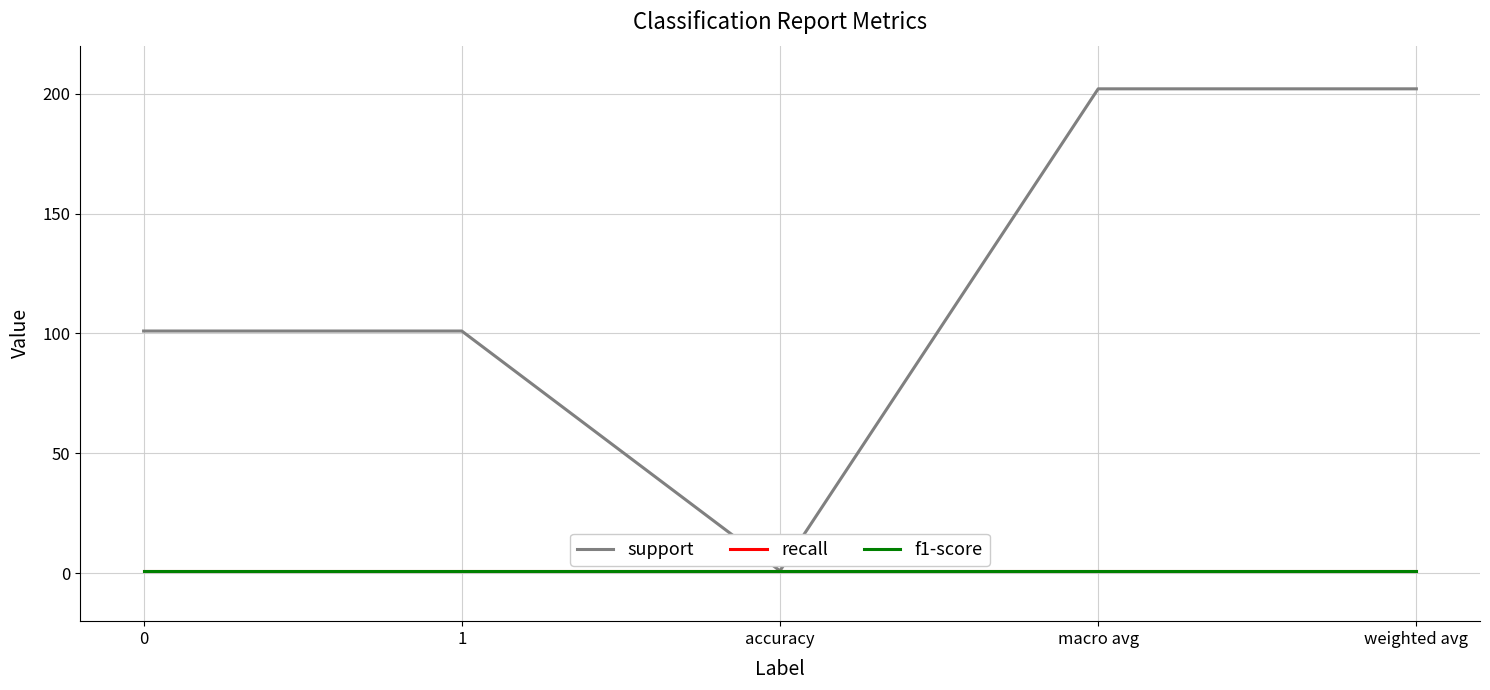

Does the chart have visible grid lines?

Yes